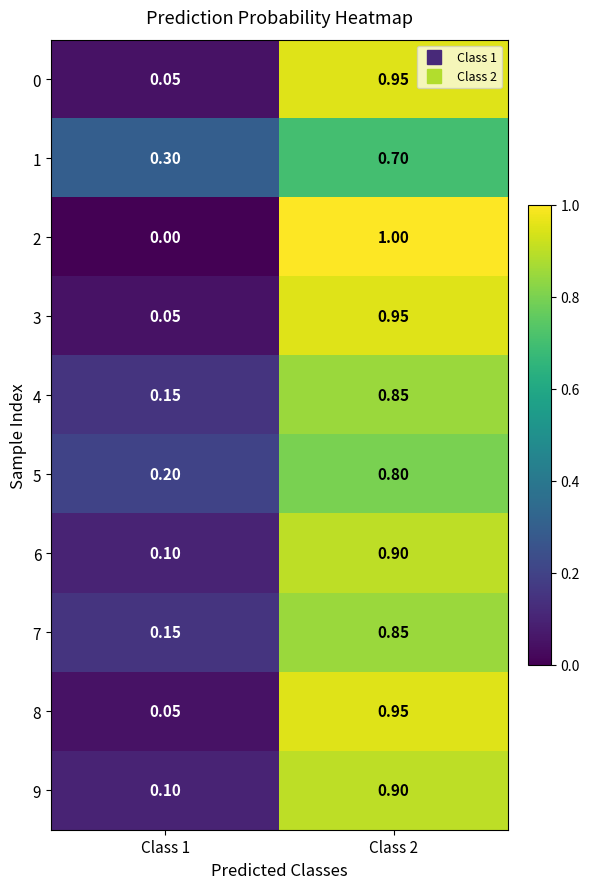

Is the value of 3 at Class 1 greater than the value of 6 at Class 2?

No